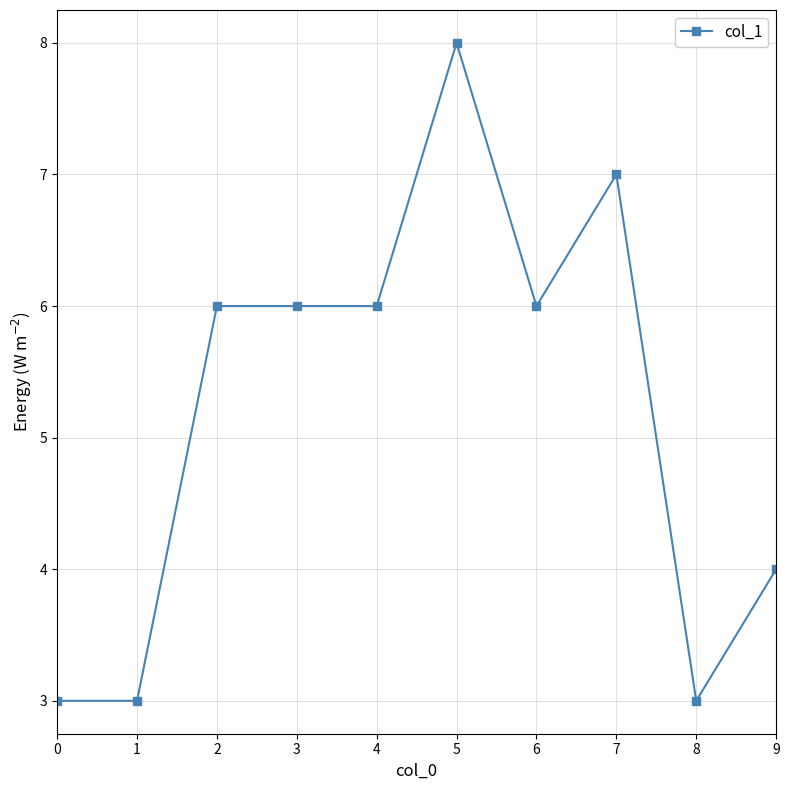

The value at 5 is 14. True or false?

False